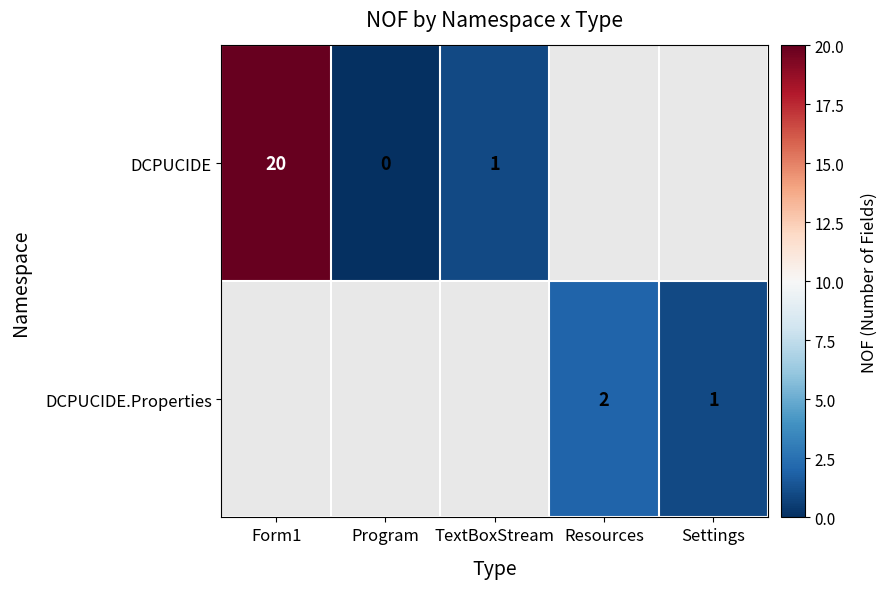

Is it true that DCPUCIDE equals 6 at Form1?

False